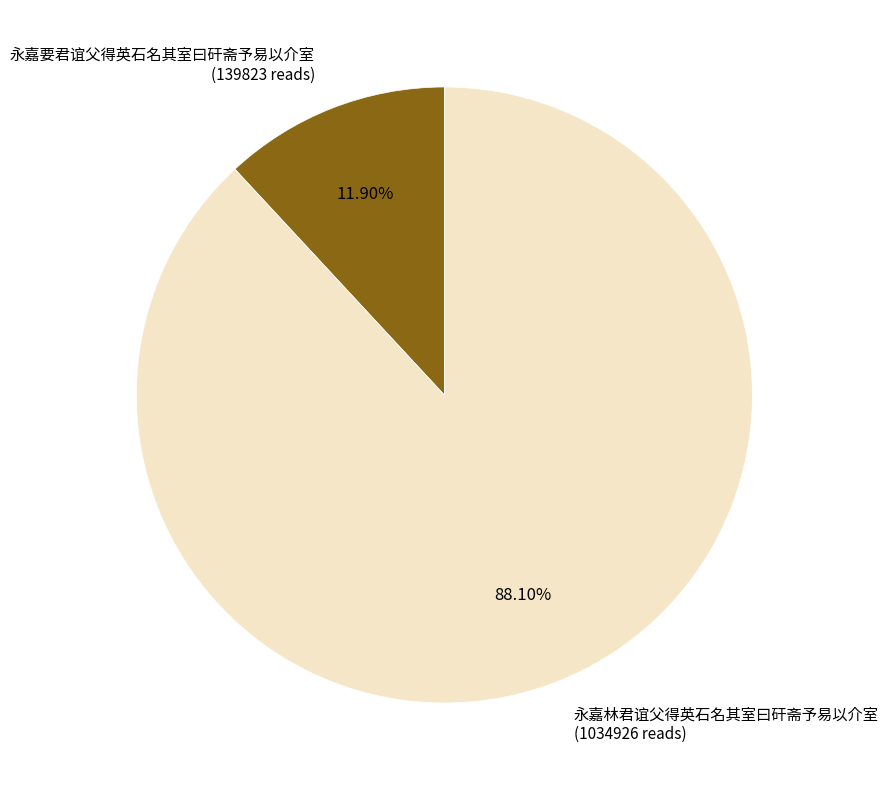

How many segments does this pie chart have?

2